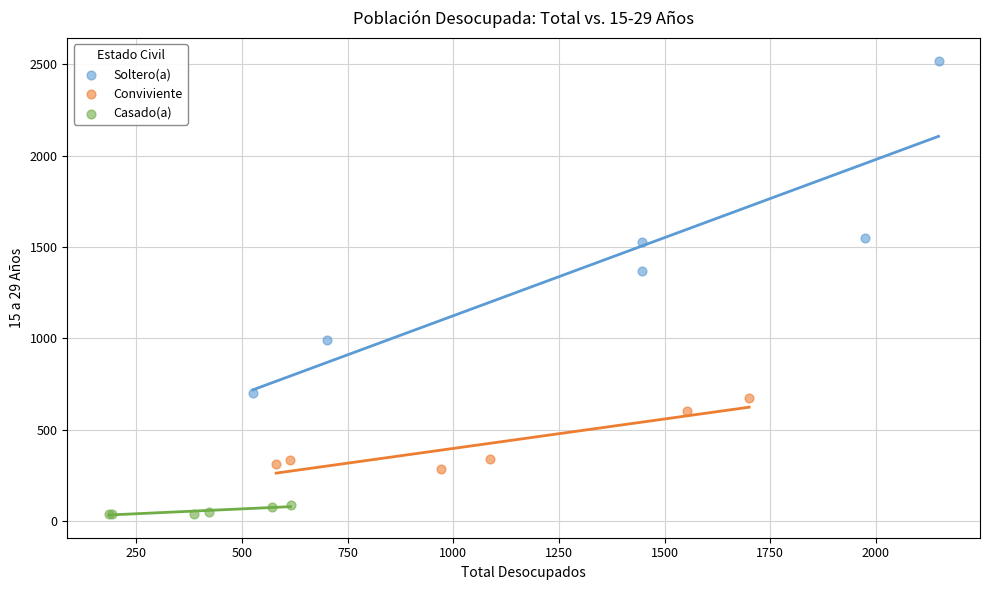

Which series reaches the minimum Y coordinate?

Casado(a)